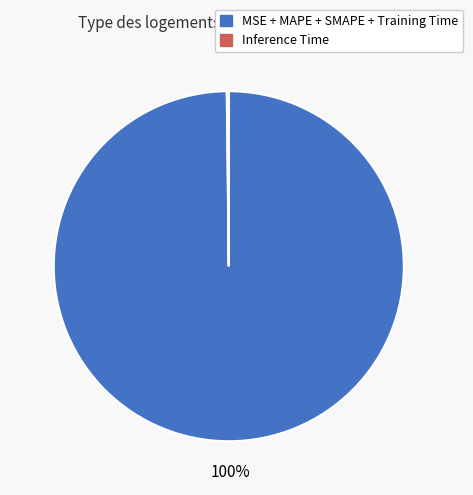

To the nearest percent, what is the difference between the largest and smallest slice percentages?

100%